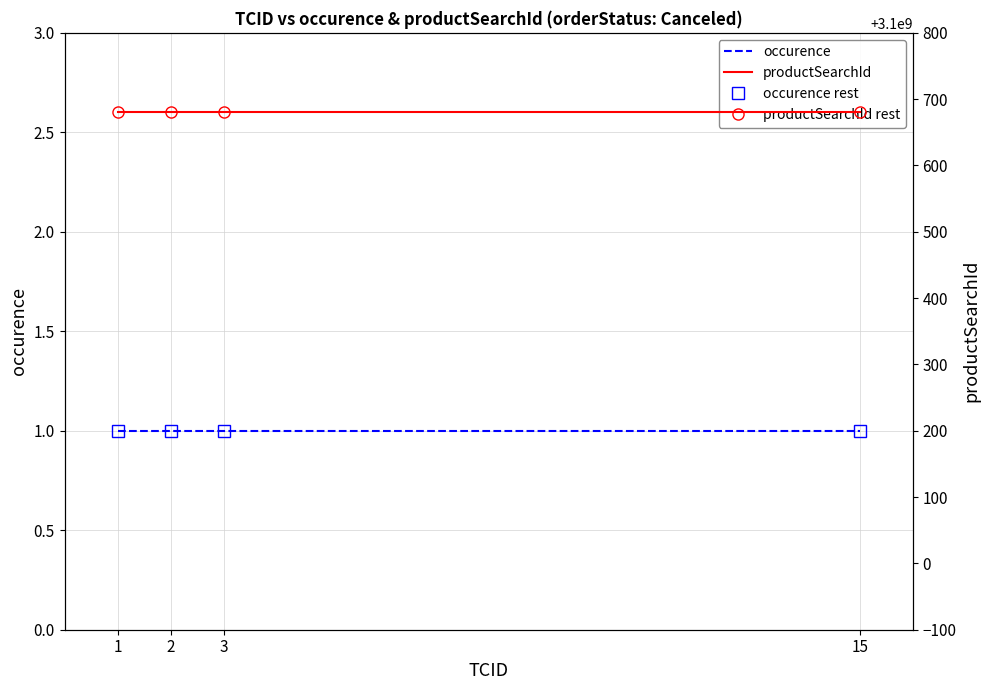

What is the minimum value shown in the chart?

1